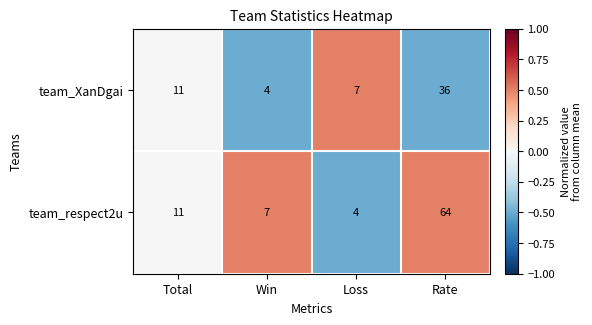

At which label is team_respect2u closest to 34?

Total